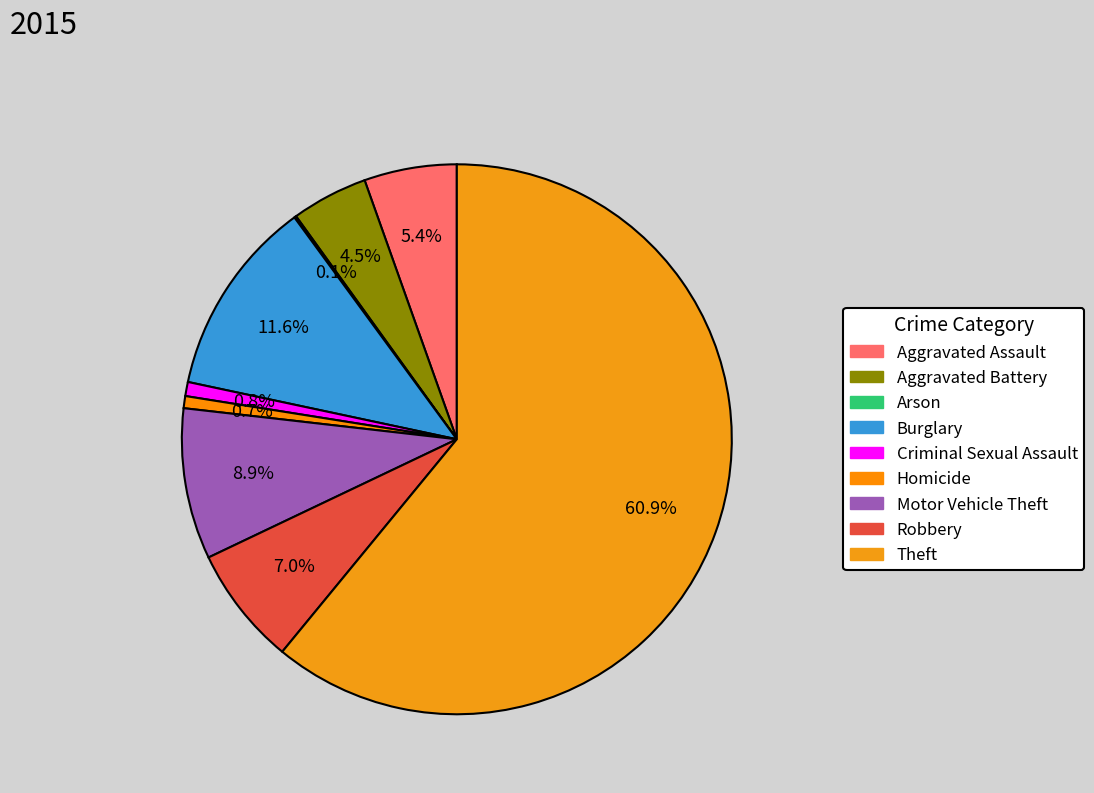

Is it true that Aggravated Battery is 1% of the pie?

False